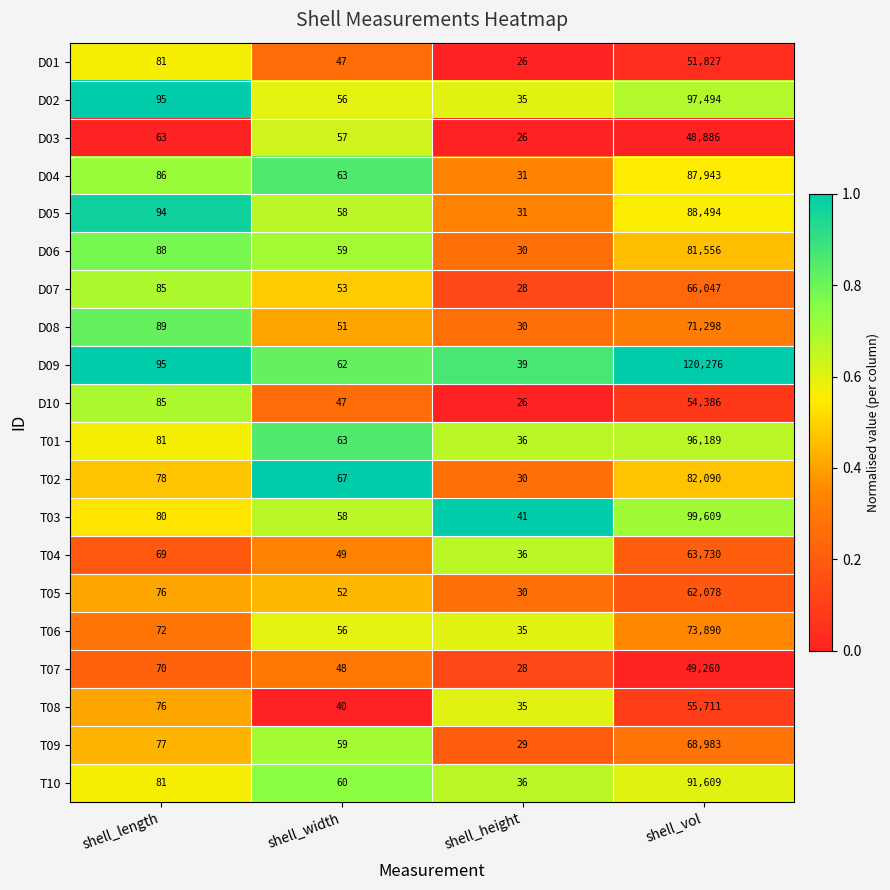

The value of D03 at shell_length is 31. True or false?

False